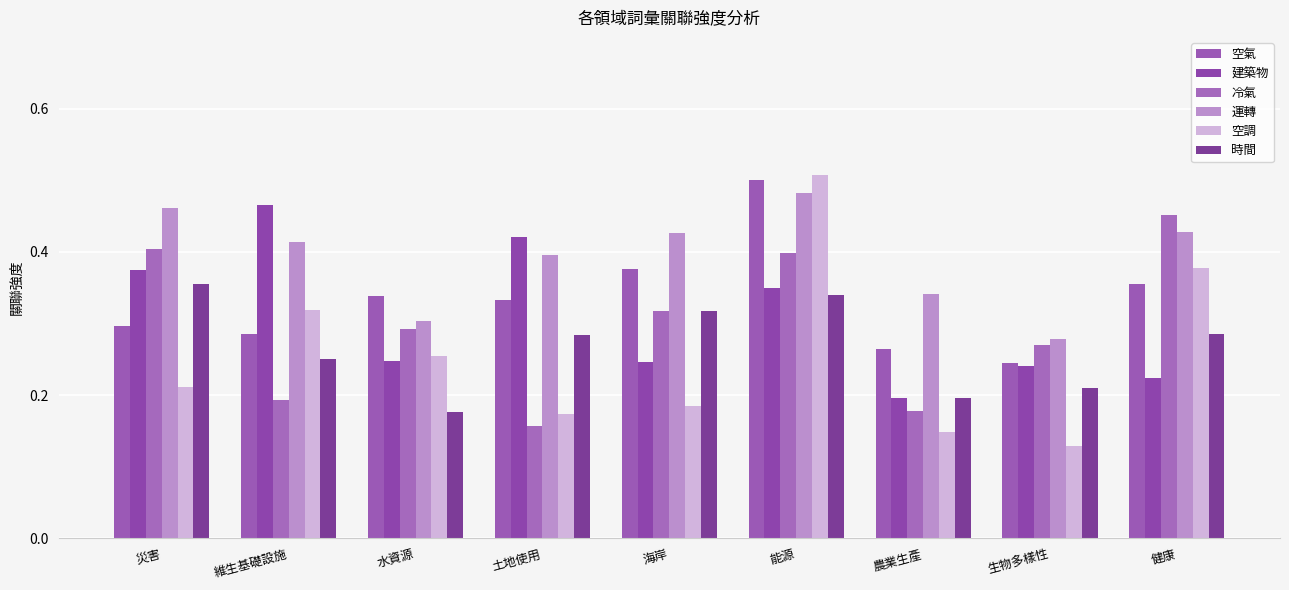

Which series changed the most between 災害 and 海岸?

建築物